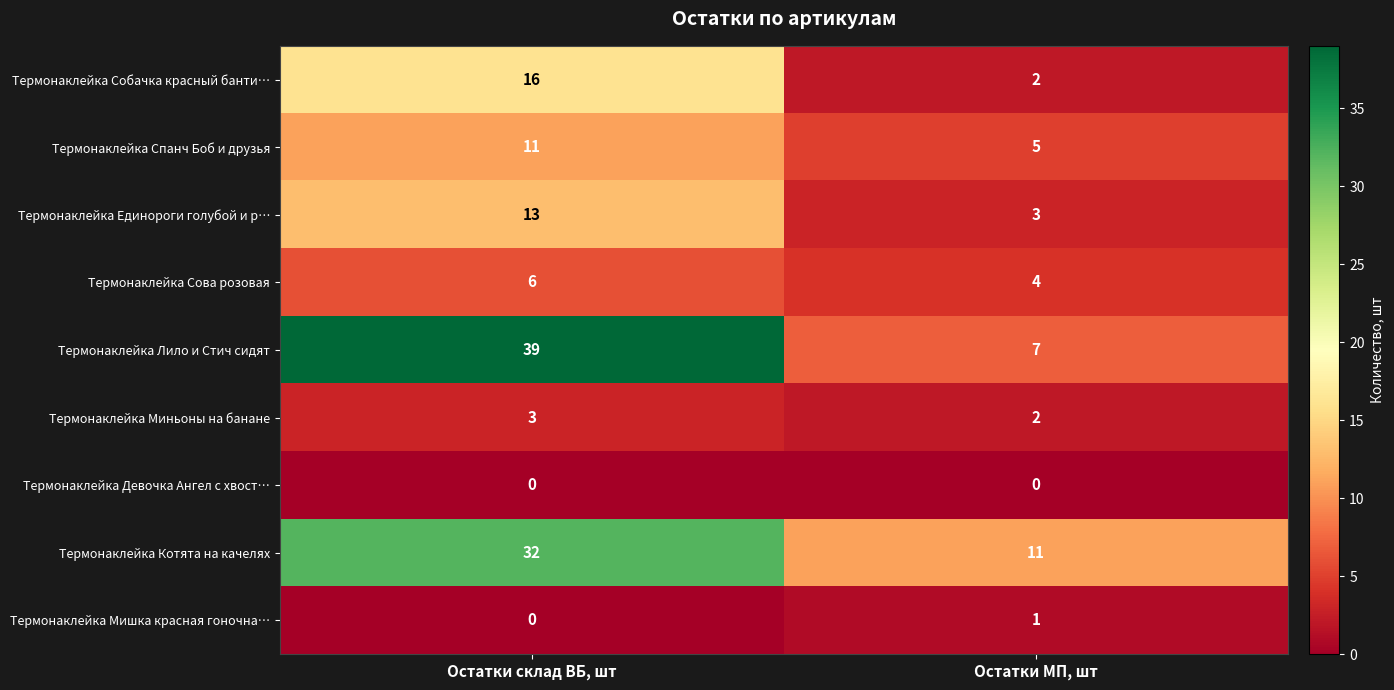

What is the sum of the Термонаклейка Единороги голубой и р… values at Остатки МП, шт and Остатки склад ВБ, шт?

16